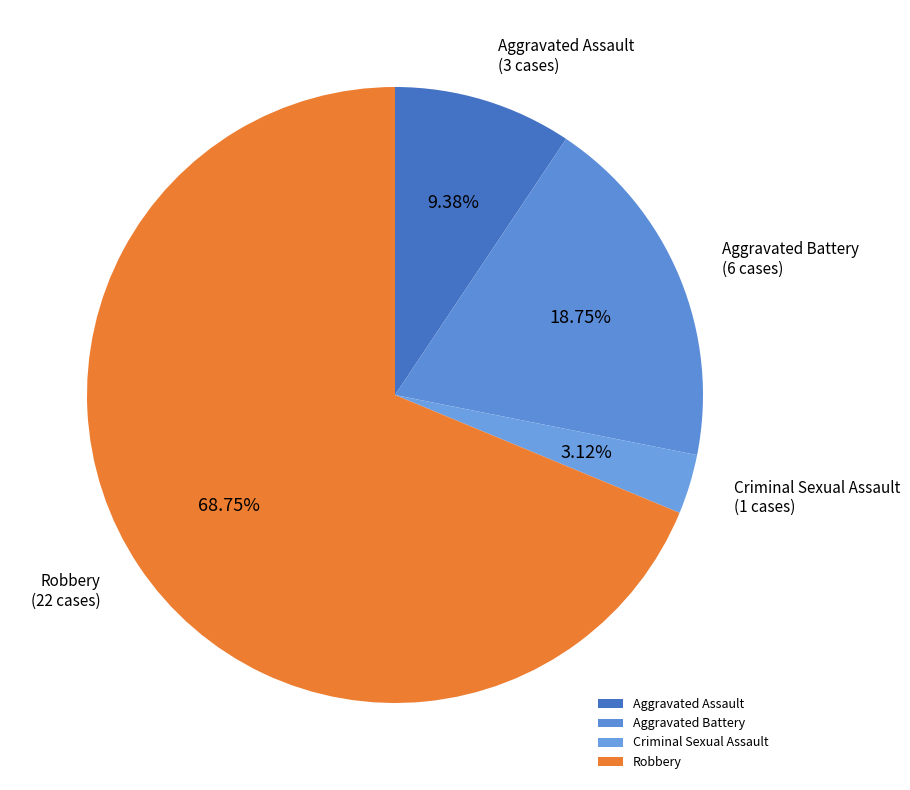

Is the sum of Aggravated Assault and Aggravated Battery greater than half?

No